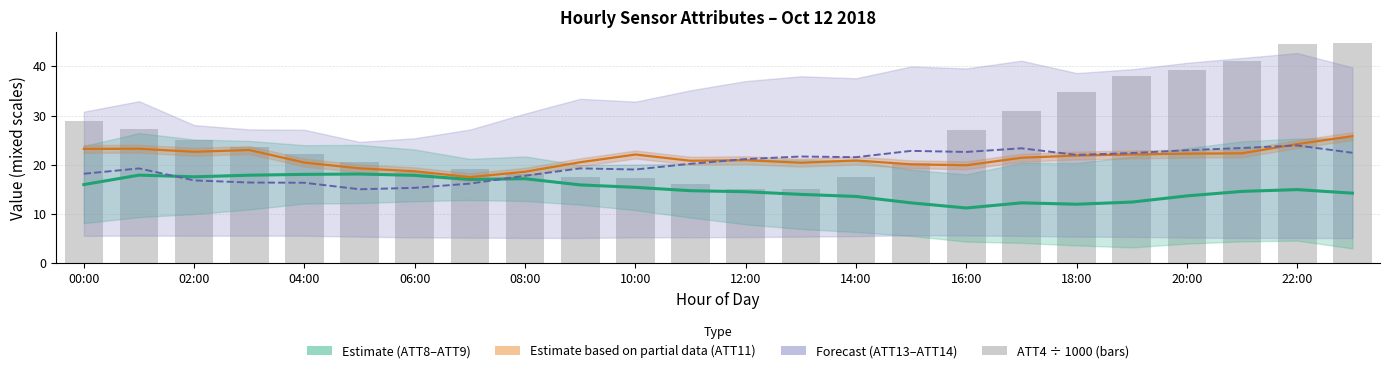

Reading left to right, what are all the values shown in this chart?

ATT8/ATT9 mid (Estimate): 16.0	17.9	17.6	17.9	18.1	18.1	17.9	17.0	17.2	15.9	15.4	14.8	14.5	14.0	13.6	12.3	11.2	12.3	12.0	12.4	13.7	14.6	15.0	14.3
ATT11 (Estimate partial): 23.3	23.3	22.7	23.0	20.5	19.3	18.7	17.5	18.6	20.5	22.1	20.8	21.0	20.4	20.9	20.1	19.9	21.4	21.9	22.1	22.3	22.4	24.2	25.8
ATT13/ATT14 mid (Forecast): 18.2	19.3	16.8	16.4	16.4	15.0	15.3	16.2	17.8	19.3	19.1	20.2	21.2	21.7	21.6	22.8	22.6	23.4	22.0	22.4	23.0	23.4	23.9	22.5
ATT4 (scaled ÷1000): 29.0	27.2	25.1	23.6	22.2	20.6	18.6	19.1	18.2	17.5	17.4	16.1	15.1	15.2	17.6	20.3	27.0	30.9	34.7	38.0	39.2	41.0	44.6	44.7